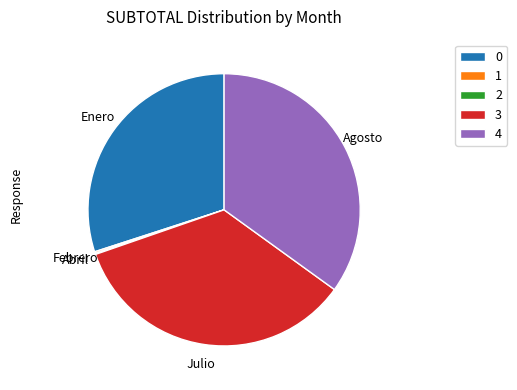

Between 4 and 0, which is larger?

4